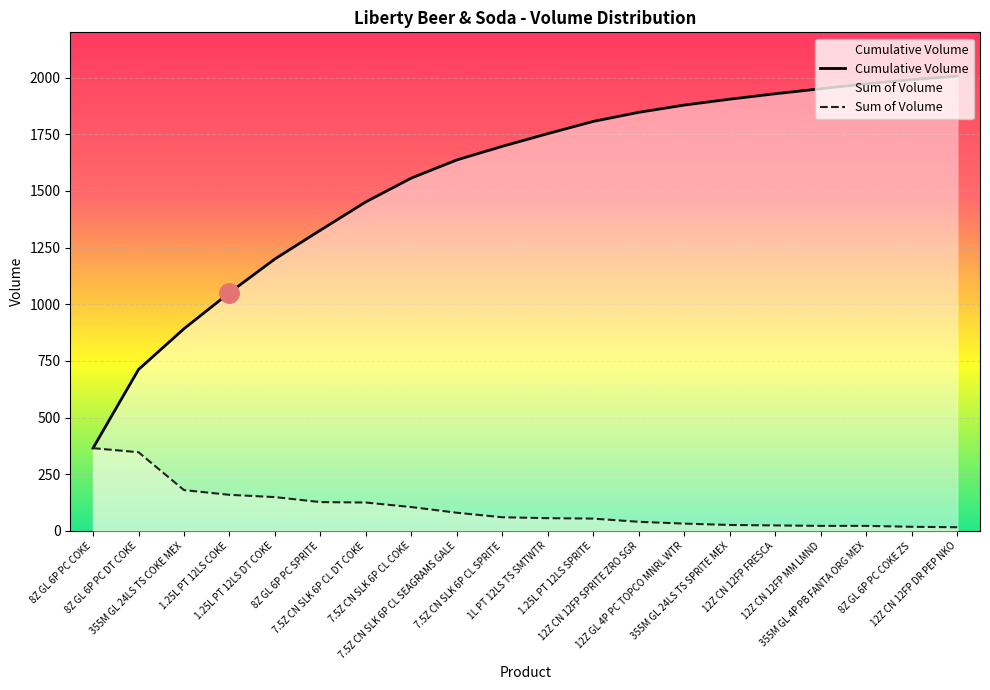

Which series changed the most between 7.5Z CN SLK 6P CL DT COKE and 8Z GL 6P PC COKE ZS?

Cumulative Volume